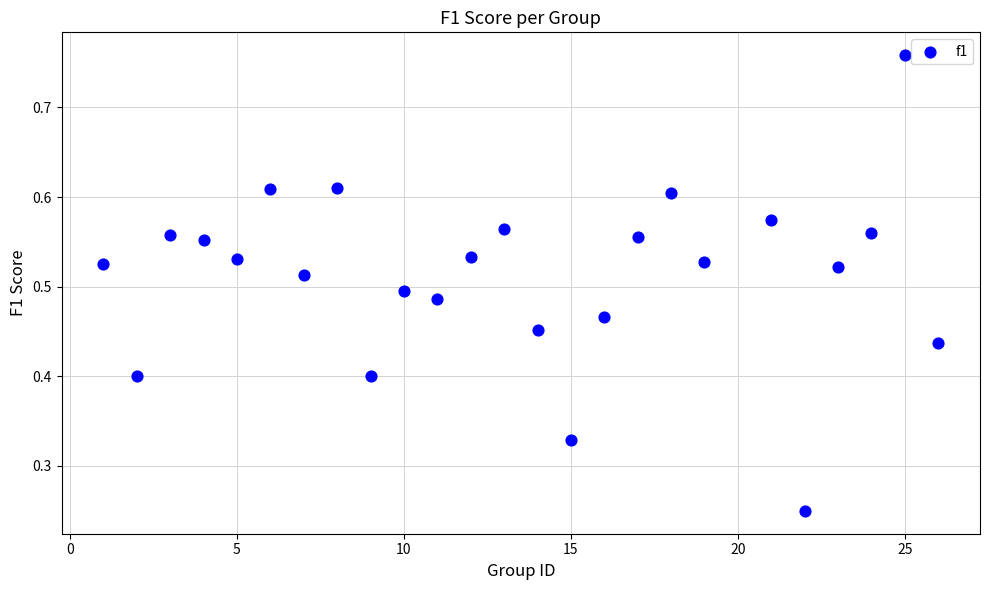

What is the range of X values (max minus min)?

25.0